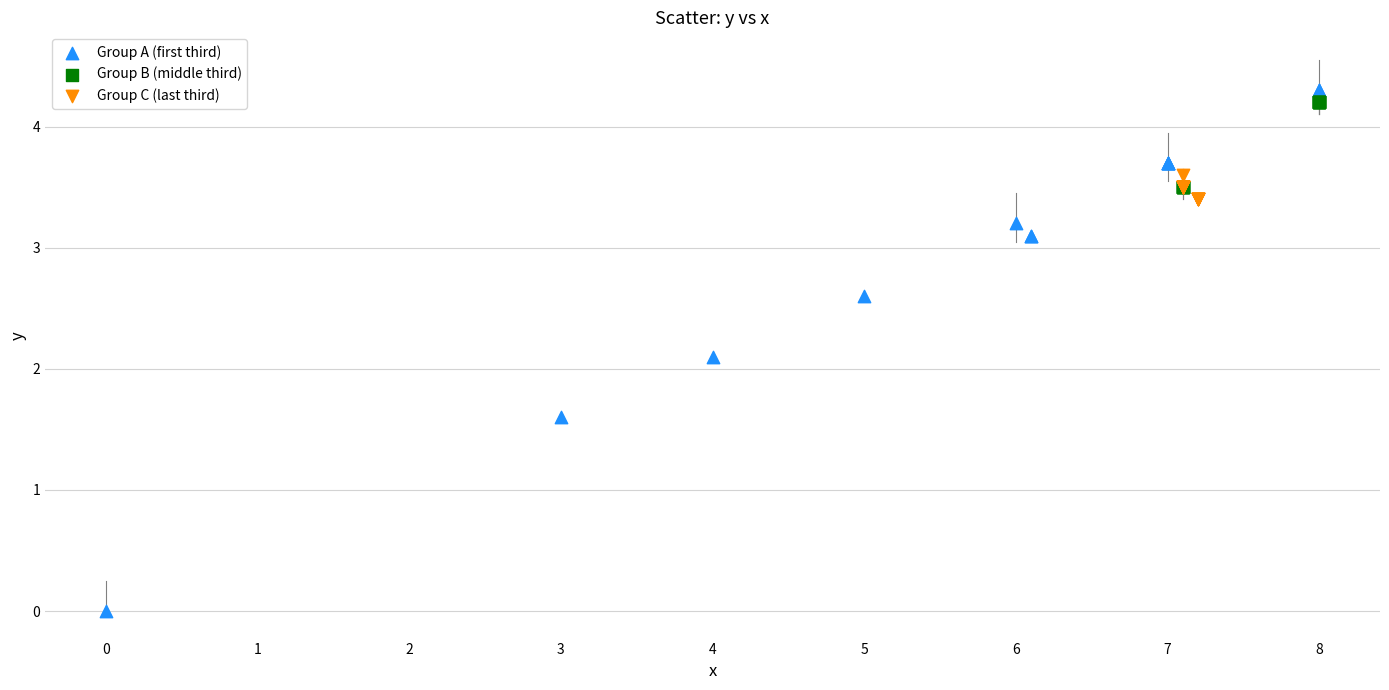

Which series has the widest spread of Y values?

Group A (first third)